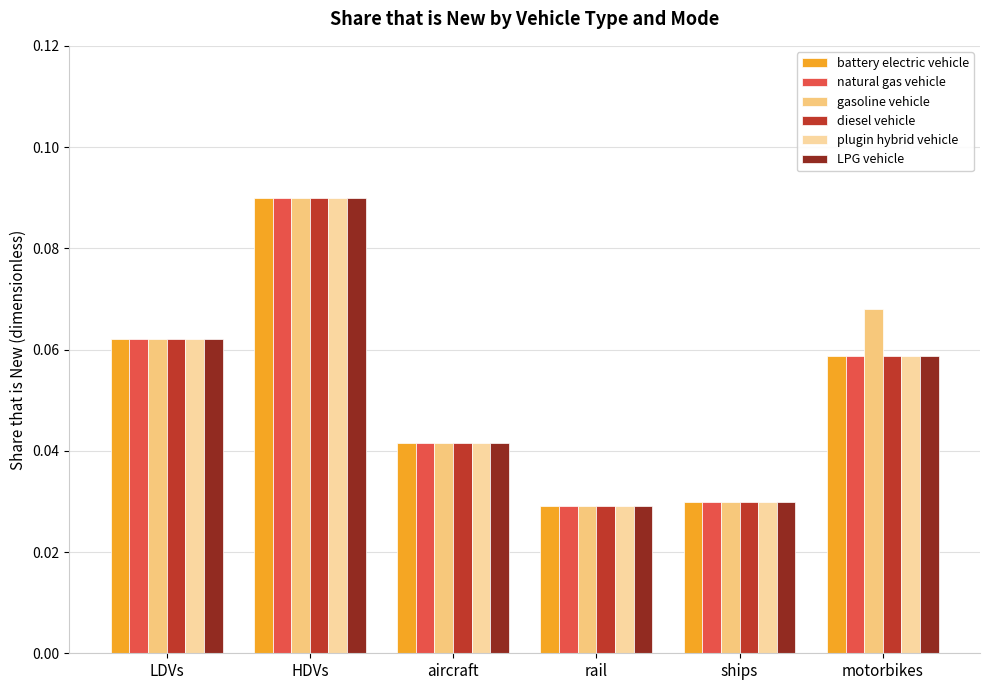

What are all the series names shown in the legend?

battery electric vehicle, natural gas vehicle, gasoline vehicle, diesel vehicle, plugin hybrid vehicle, LPG vehicle